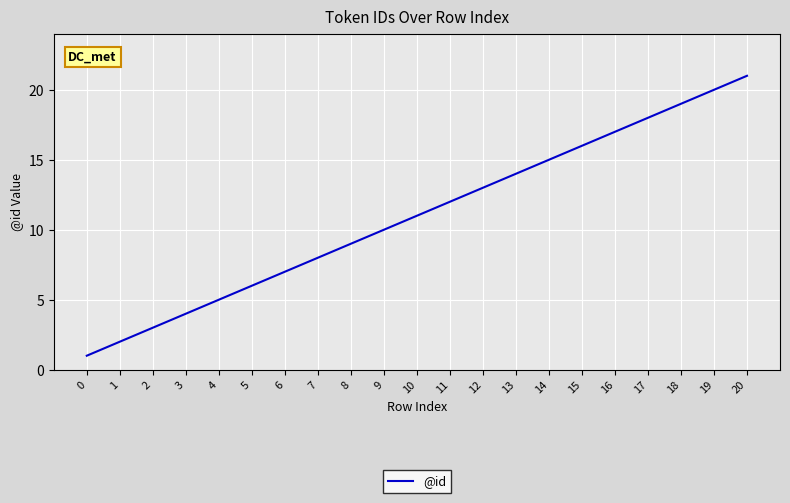

Reading right to left, transcribe all the data shown in this chart.

20=21	19=20	18=19	17=18	16=17	15=16	14=15	13=14	12=13	11=12	10=11	9=10	8=9	7=8	6=7	5=6	4=5	3=4	2=3	1=2	0=1